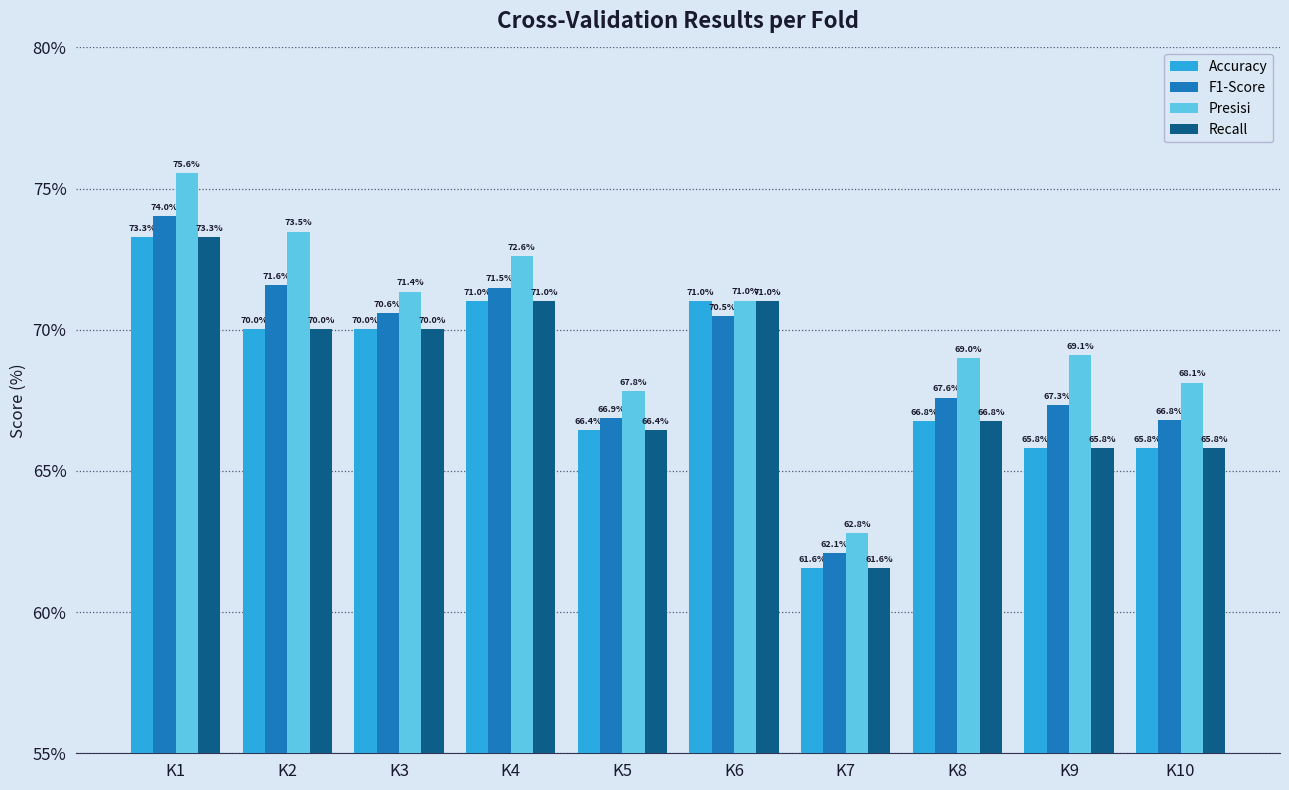

What value does the Accuracy series have at K6?

71.0